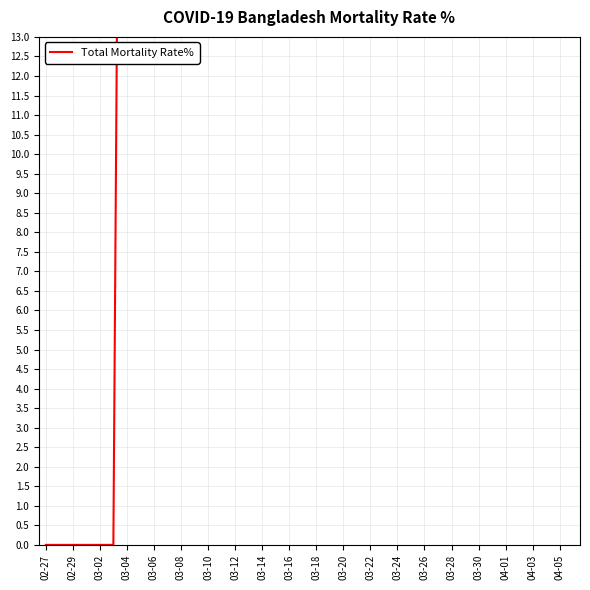

How many lines are shown in the chart?

1